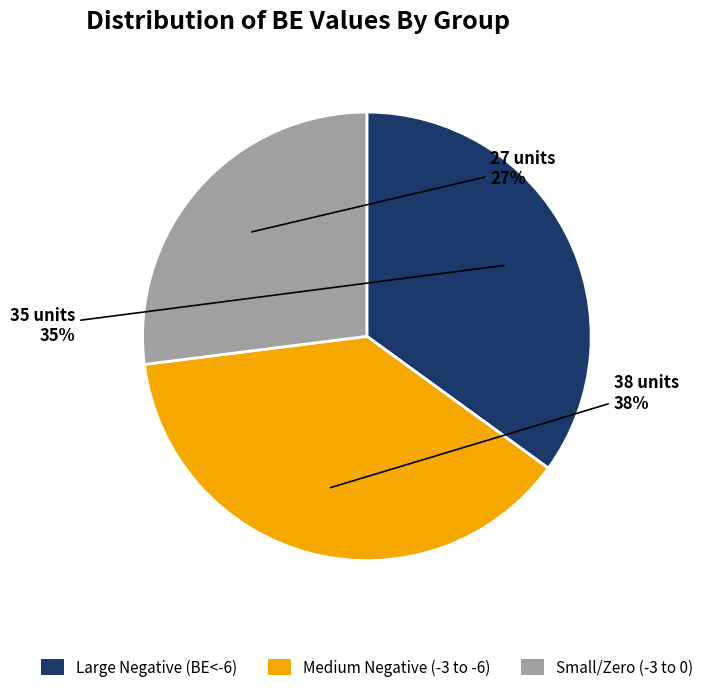

Is there any slice that represents more than half of the pie?

No